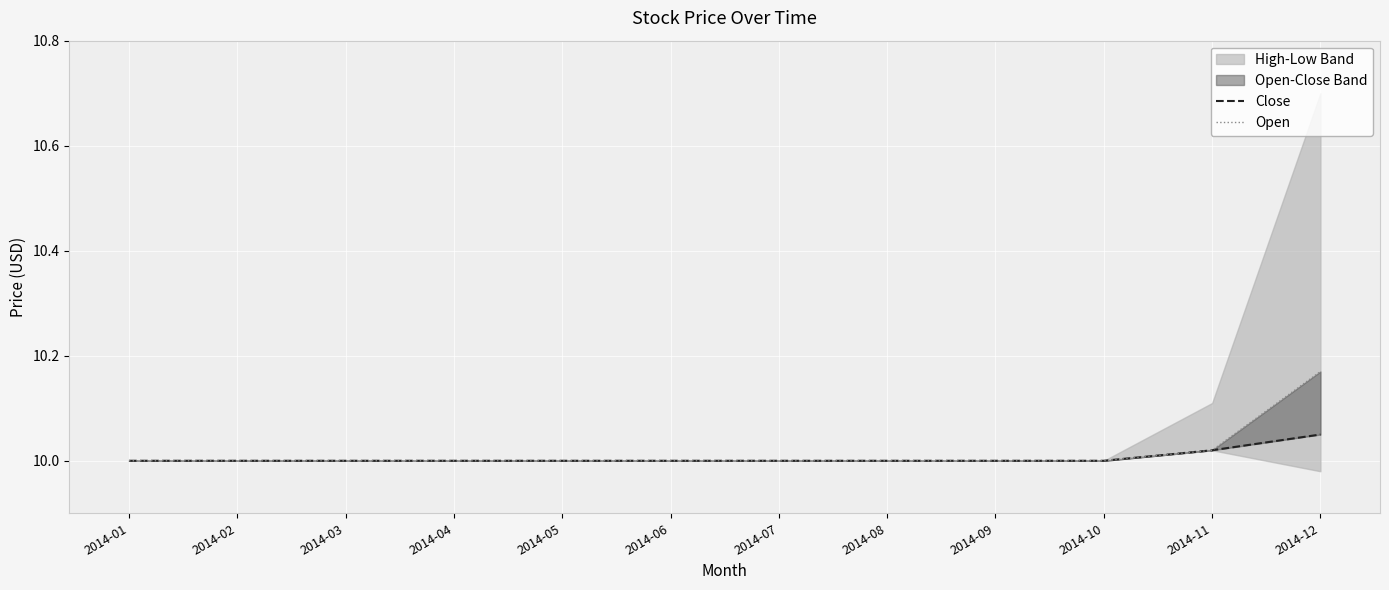

What is the sum of all Open values?

120.2